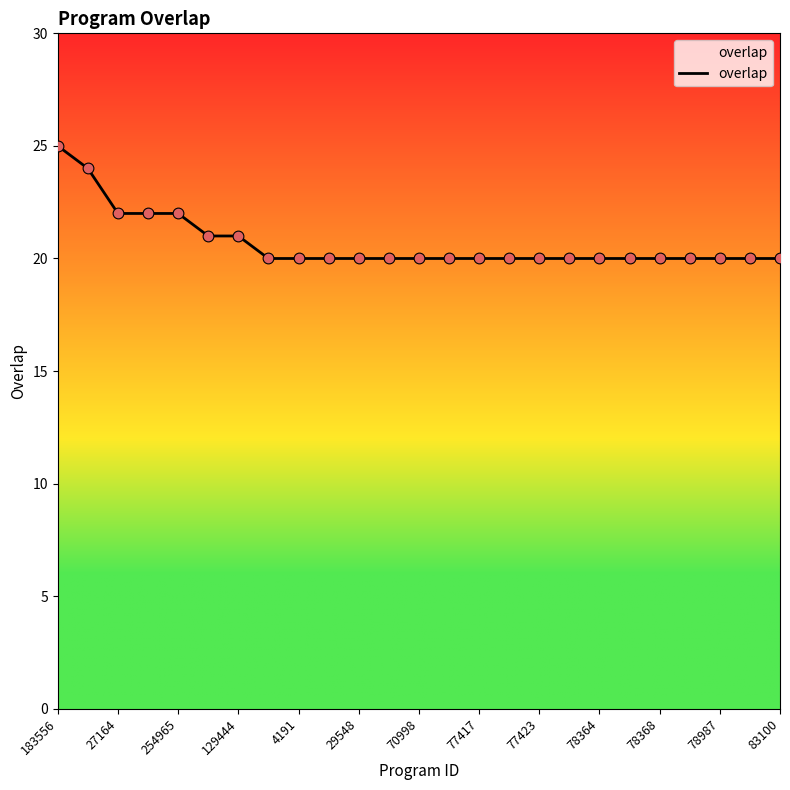

What is the greatest value displayed?

25